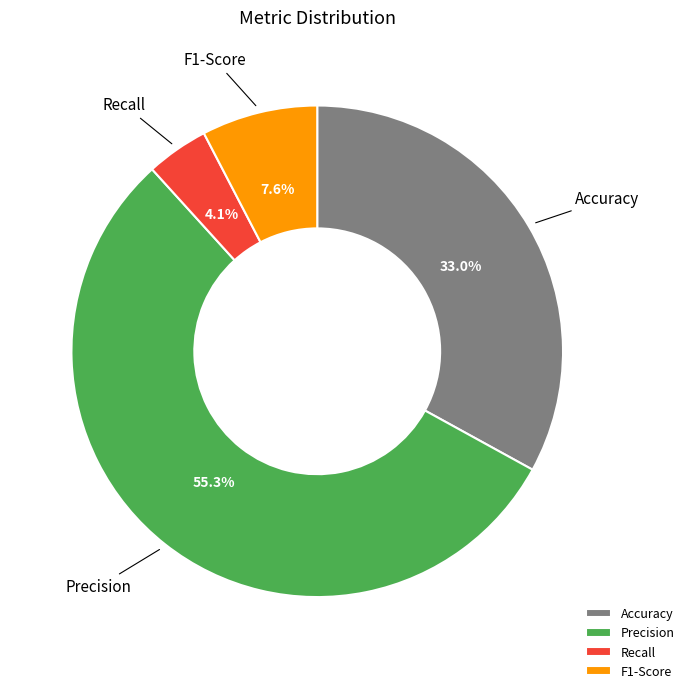

How many slices are in this pie chart?

4